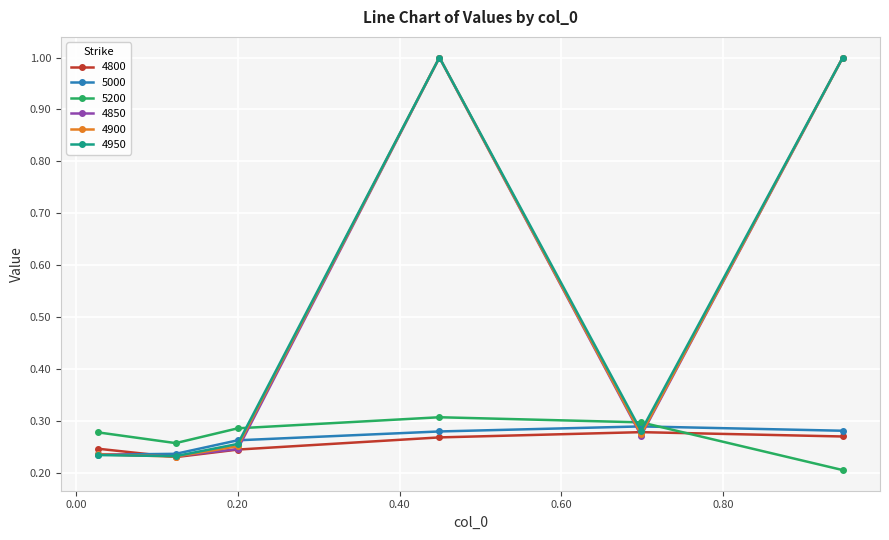

What is the highest value of the 4850 series?

1.0